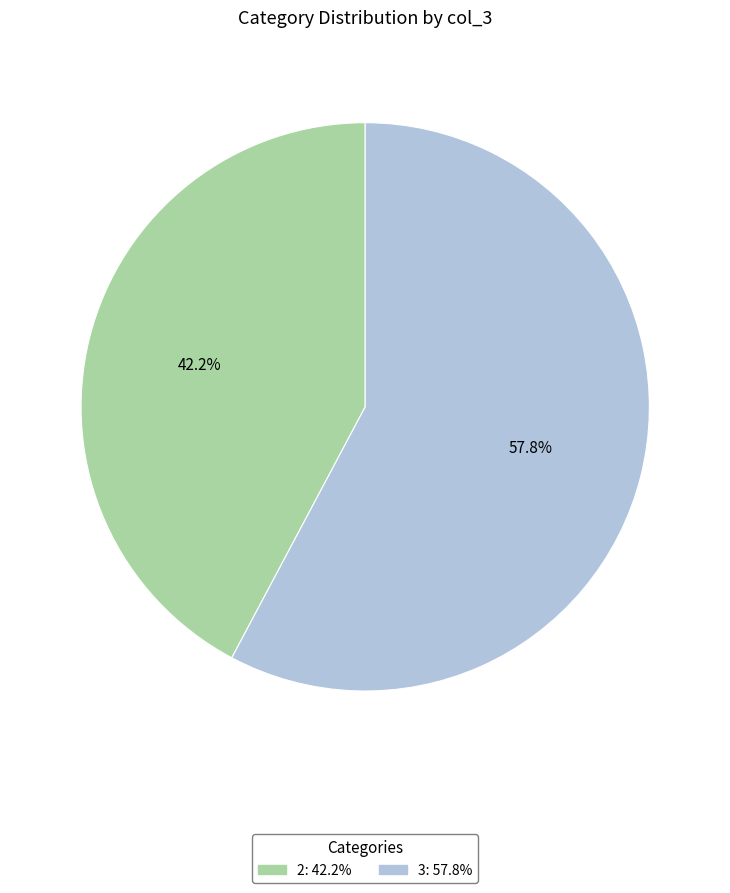

Which category accounts for the majority?

3